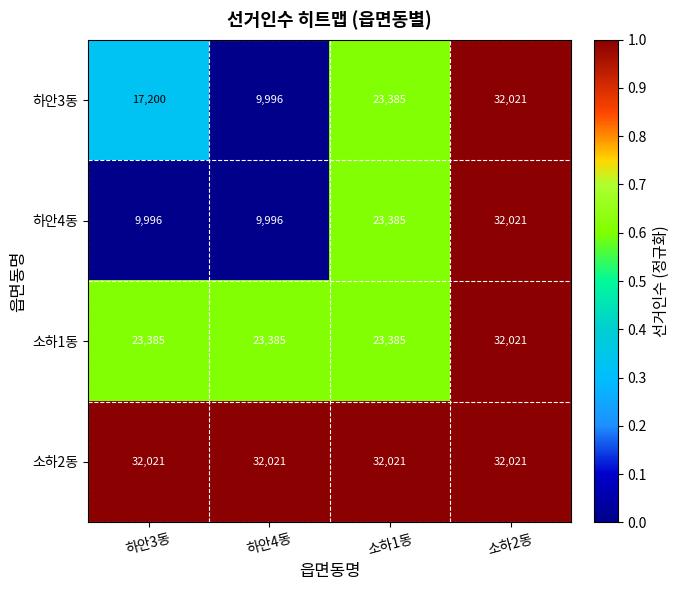

Read the 소하2동 value at 소하1동.

32021